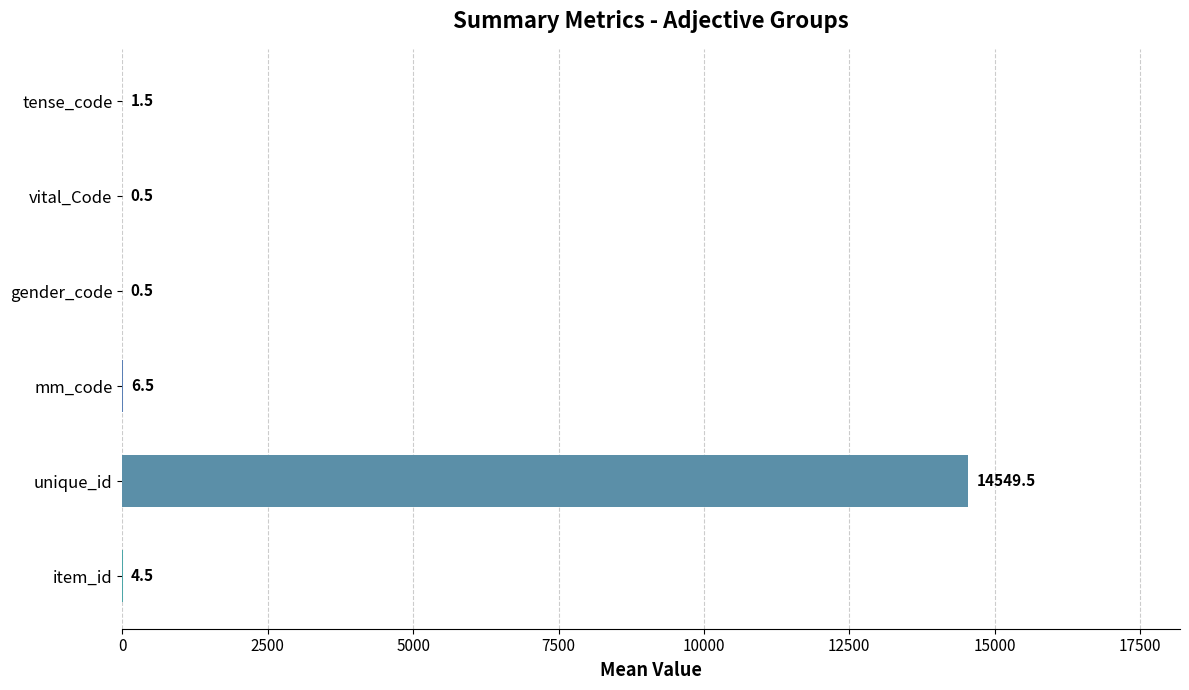

True or false: the data shows 1.5 at tense_code.

True